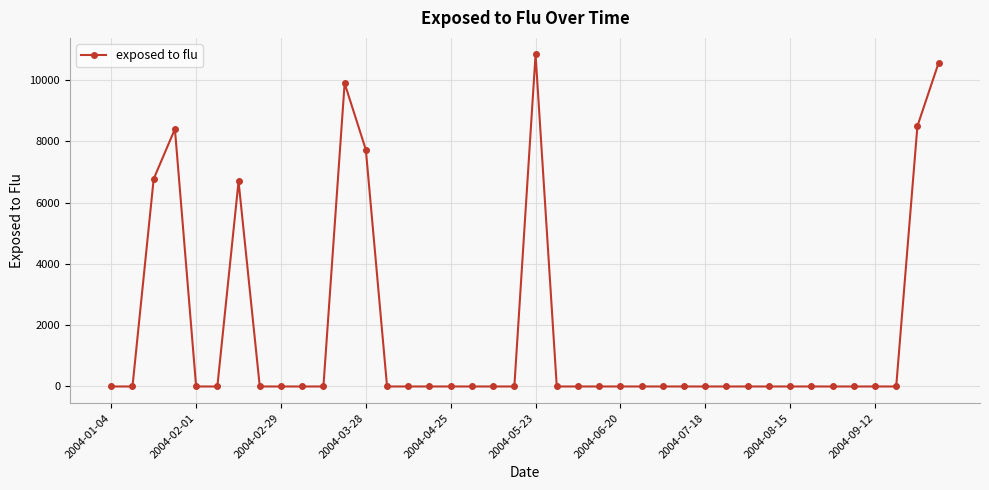

True or false: there are more than 2 points higher than both neighbors.

True